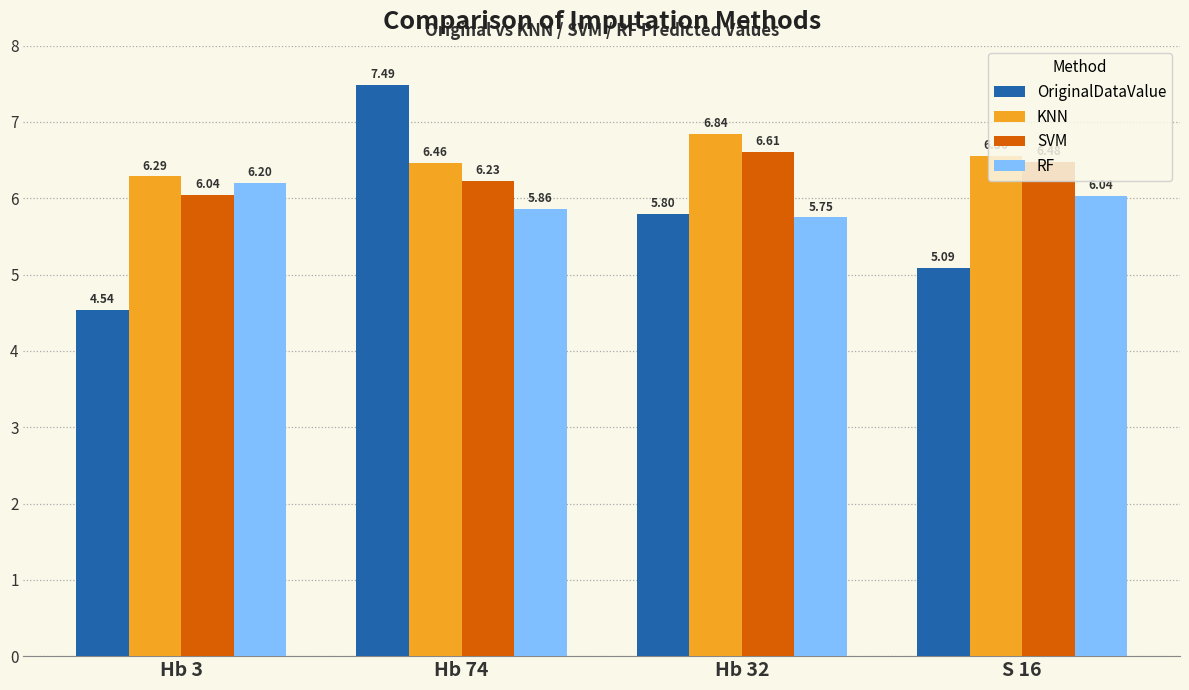

What is the difference between the maximum and second lowest values in the SVM series?

0.4